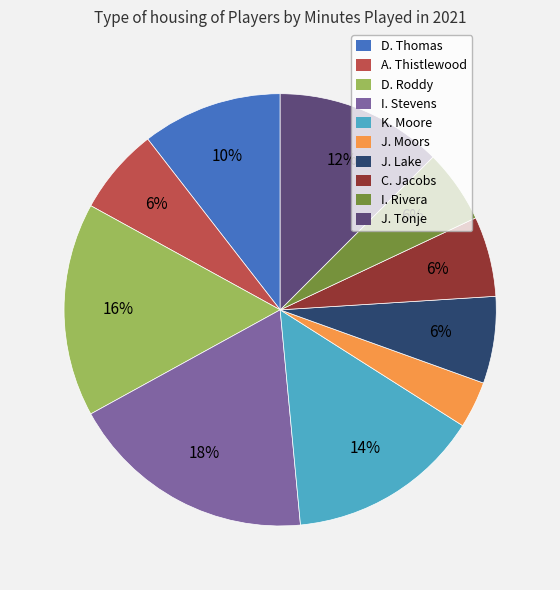

Does K. Moore represent more than half of the total?

No